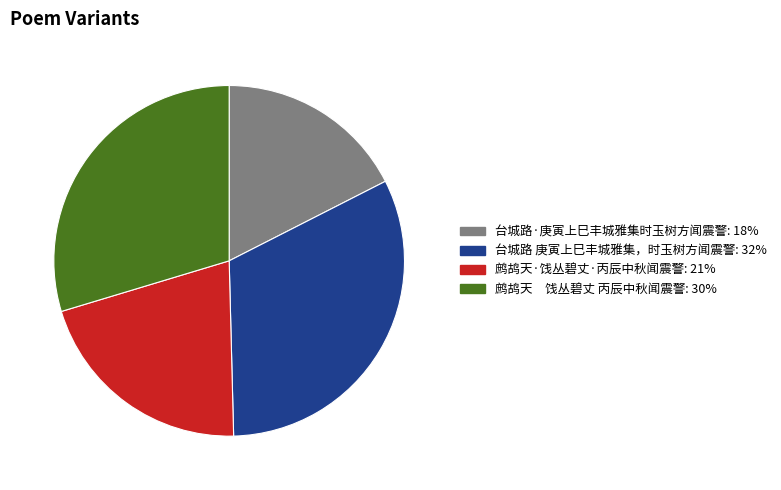

Which slice is the smallest?

台城路·庚寅上巳丰城雅集时玉树方闻震警